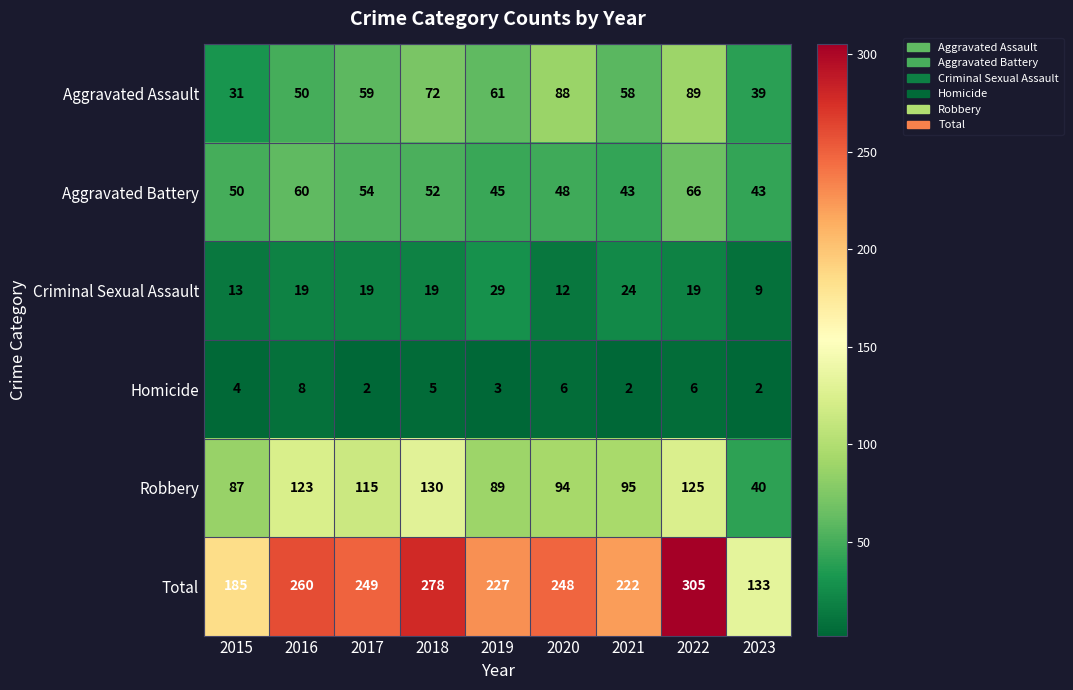

What is the maximum value shown in the chart?

305